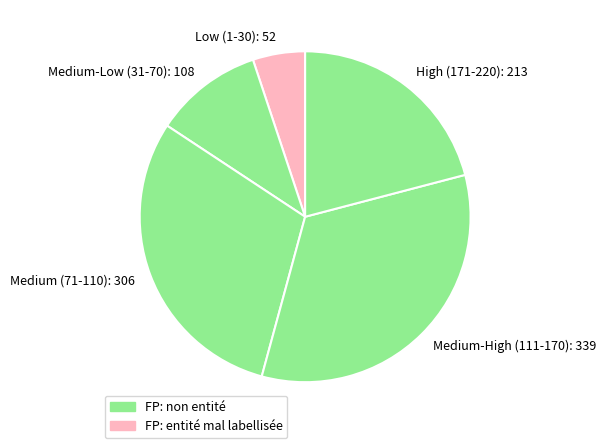

True or false: Low (1-30): 52 accounts for 1% of the total.

False